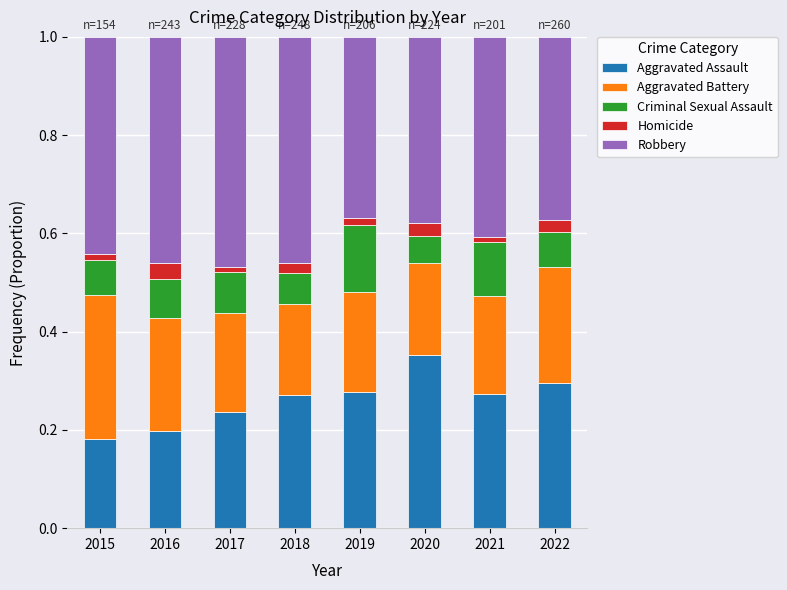

Does the chart contain stacked bars?

Yes